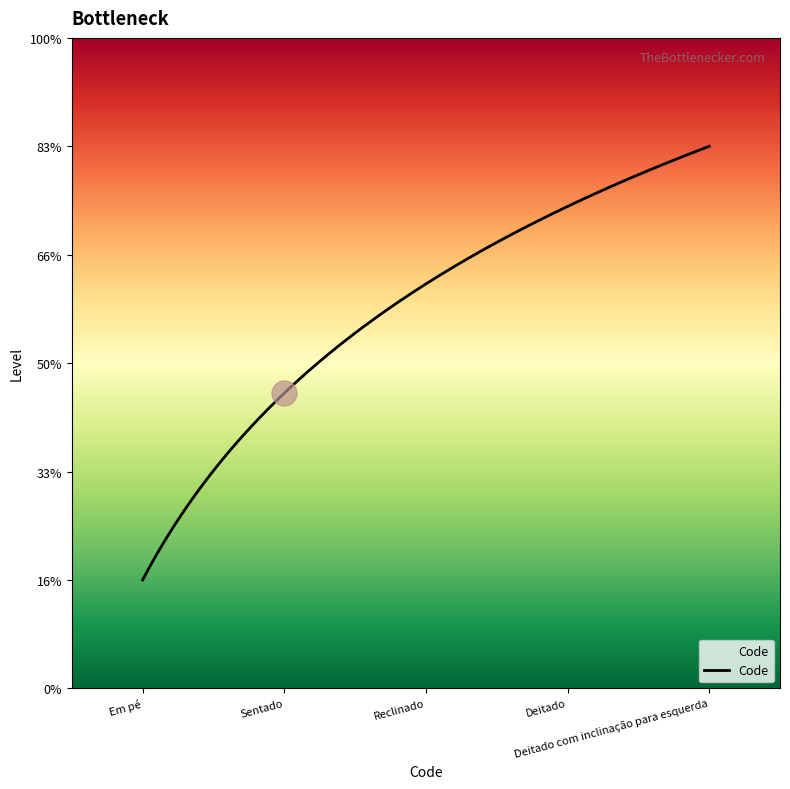

Which has a higher value, Sentado or Em pé?

Sentado